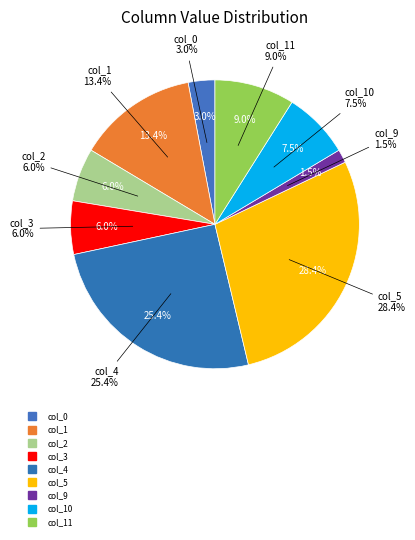

What is the total percentage of col_0 and col_8?

3.0%